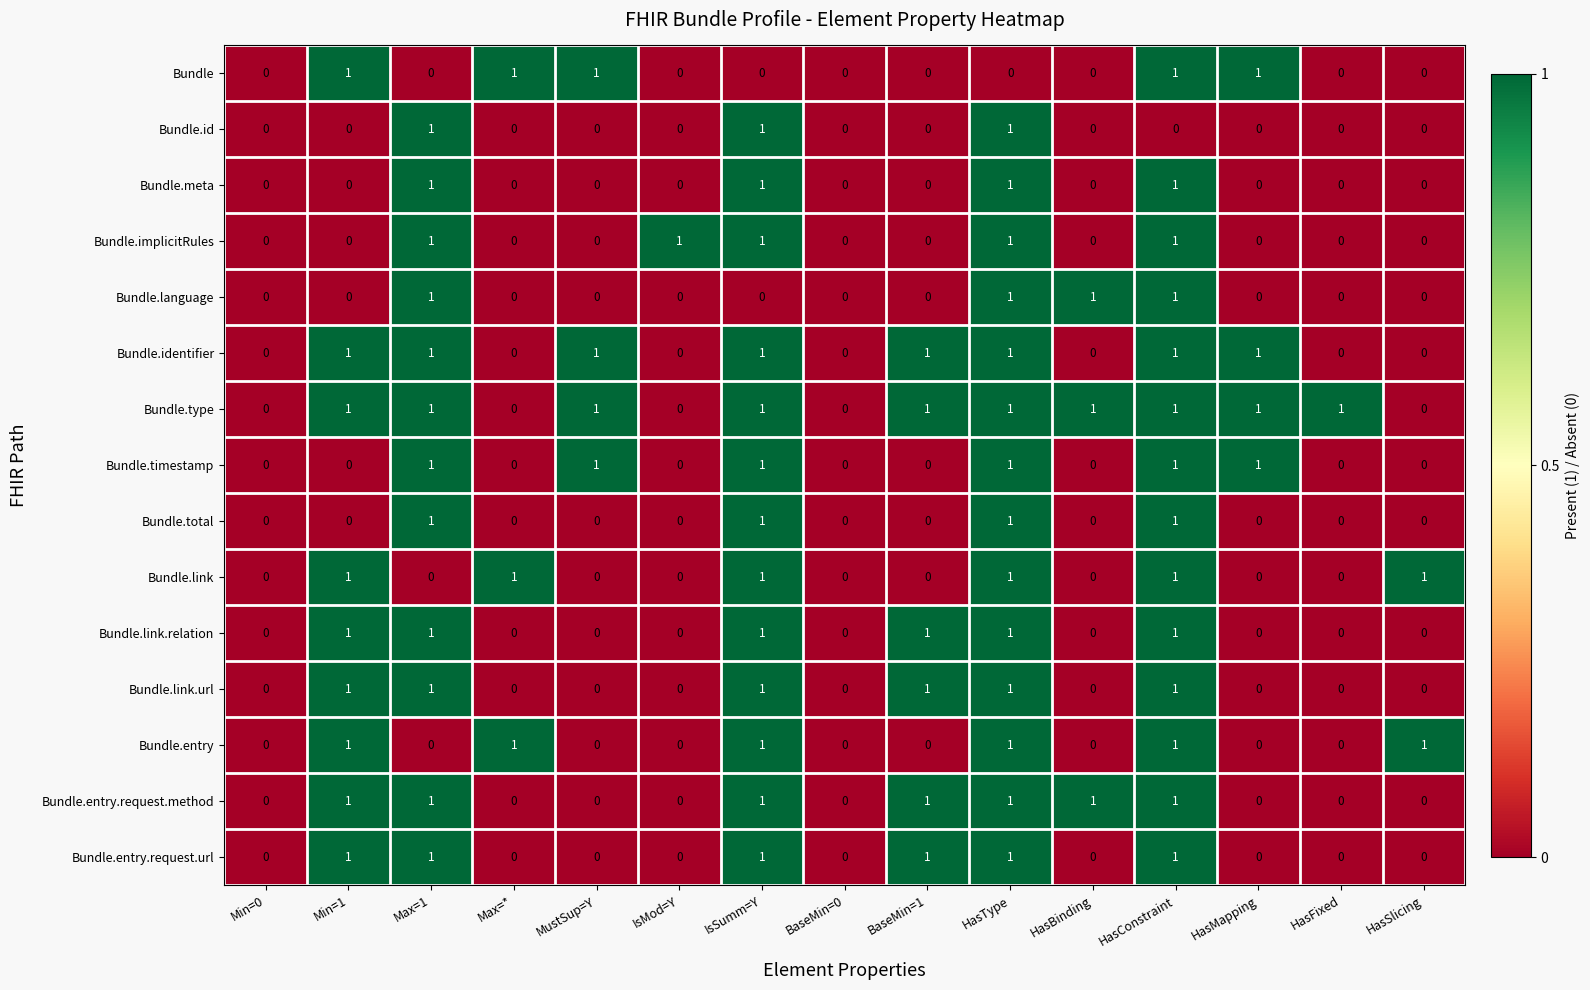

Count the Bundle values in the range 0 to 1.

15